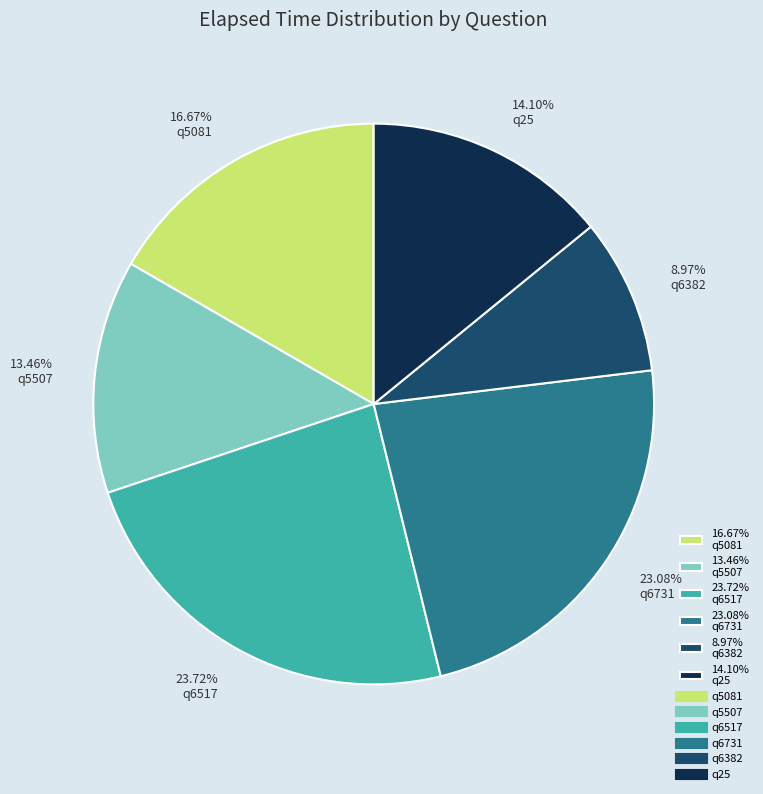

To the nearest percent, what is the difference between the largest and smallest slice percentages?

15%